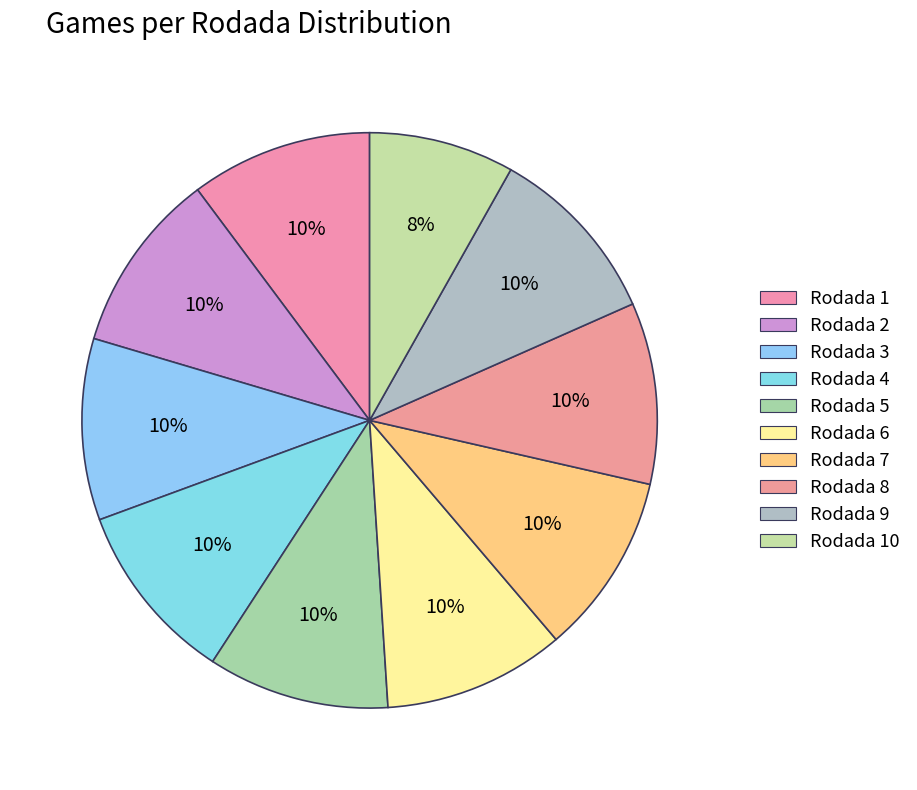

What is the smallest slice in the pie chart?

Rodada 10